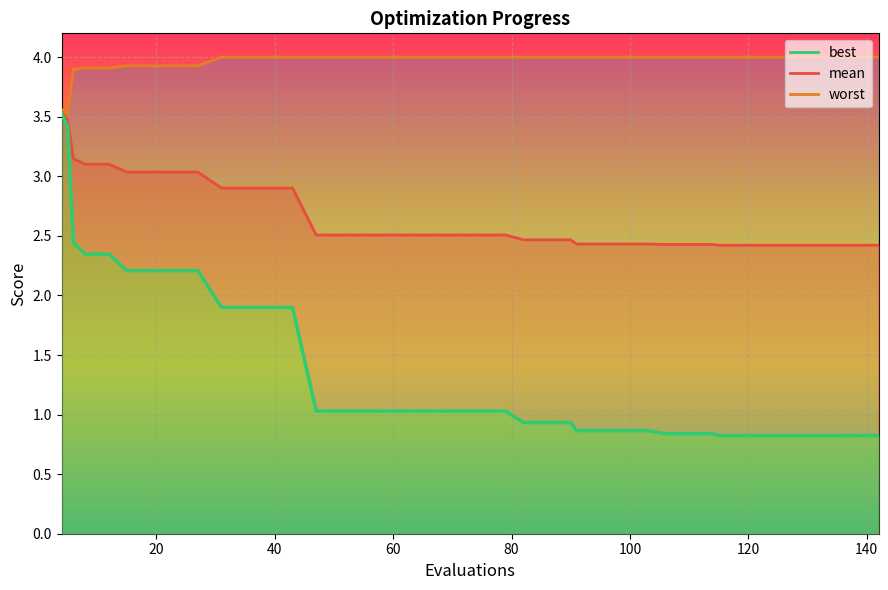

True or false: mean has a value of 1.5 at 33.

False